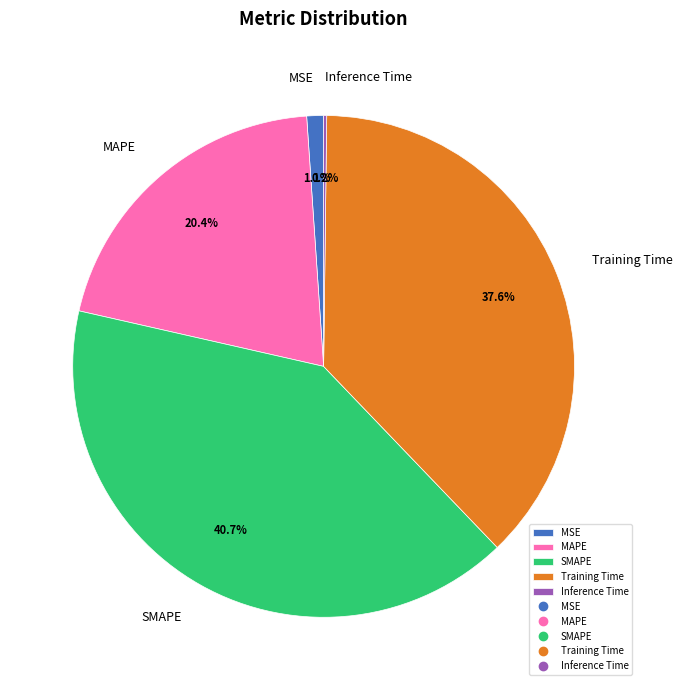

How much of the chart is everything except MSE?

98.9%